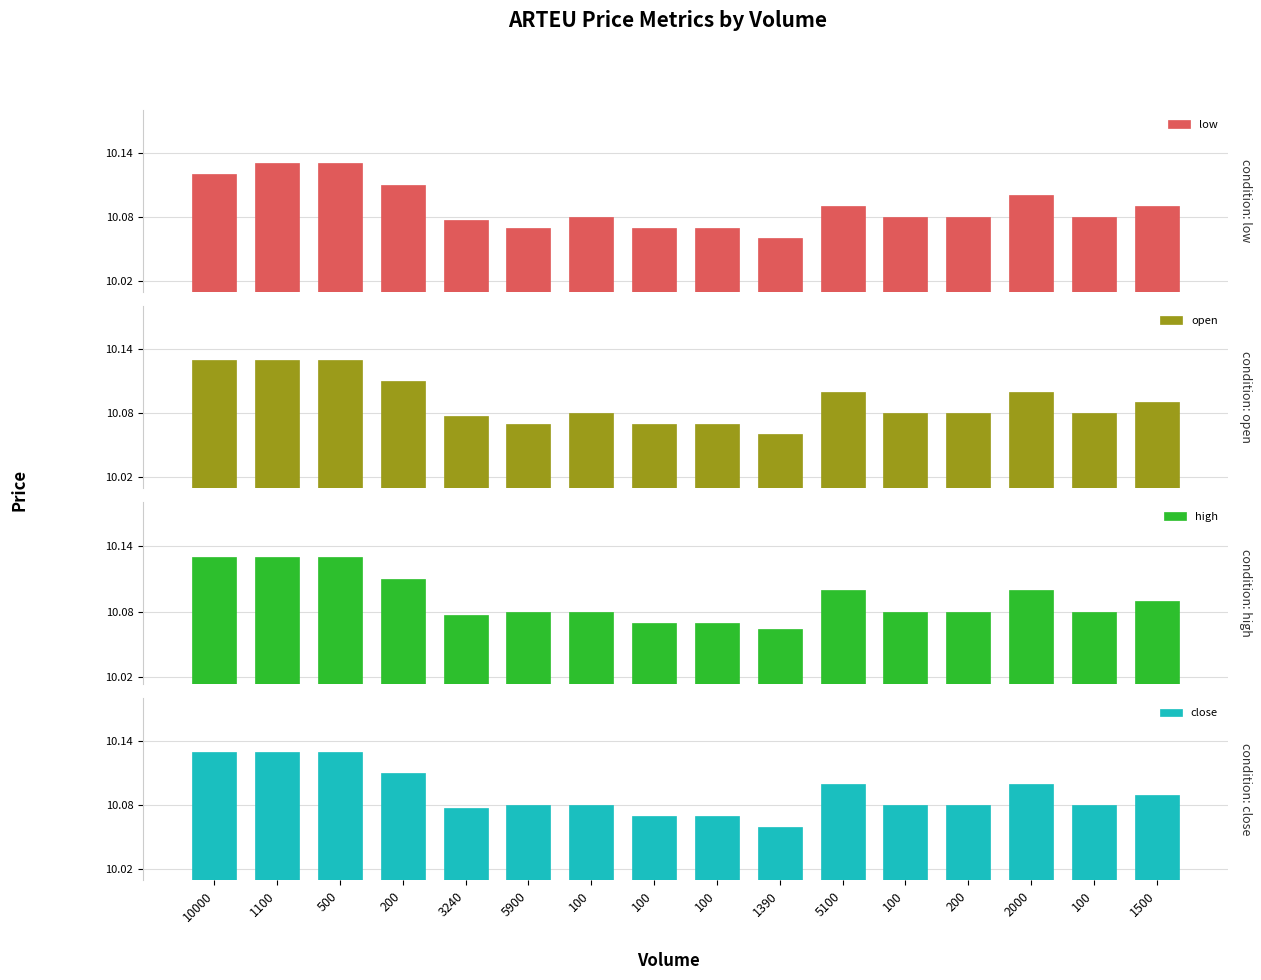

Is the value of close at 10000 greater than the value of open at 1100?

No